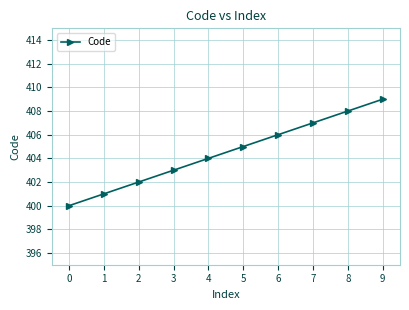

Which label corresponds to the smallest value in the chart?

0